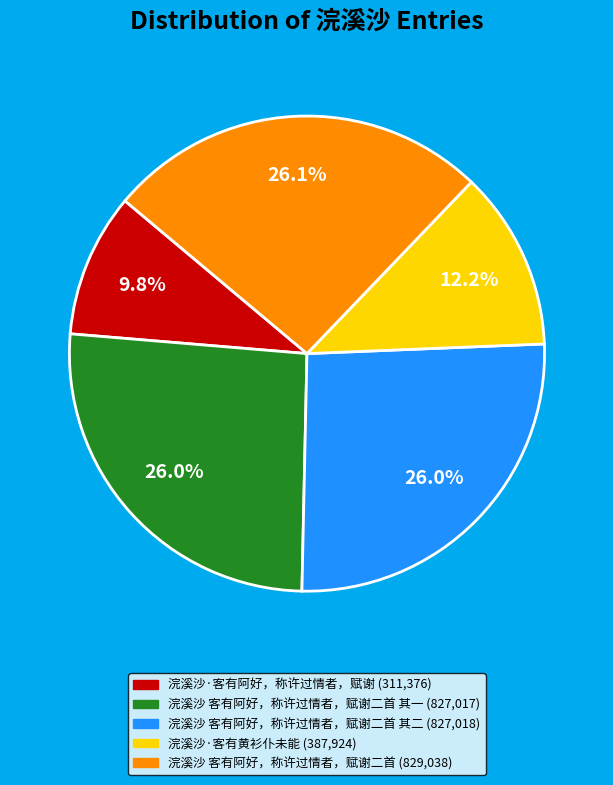

Is there any slice that represents more than half of the pie?

No